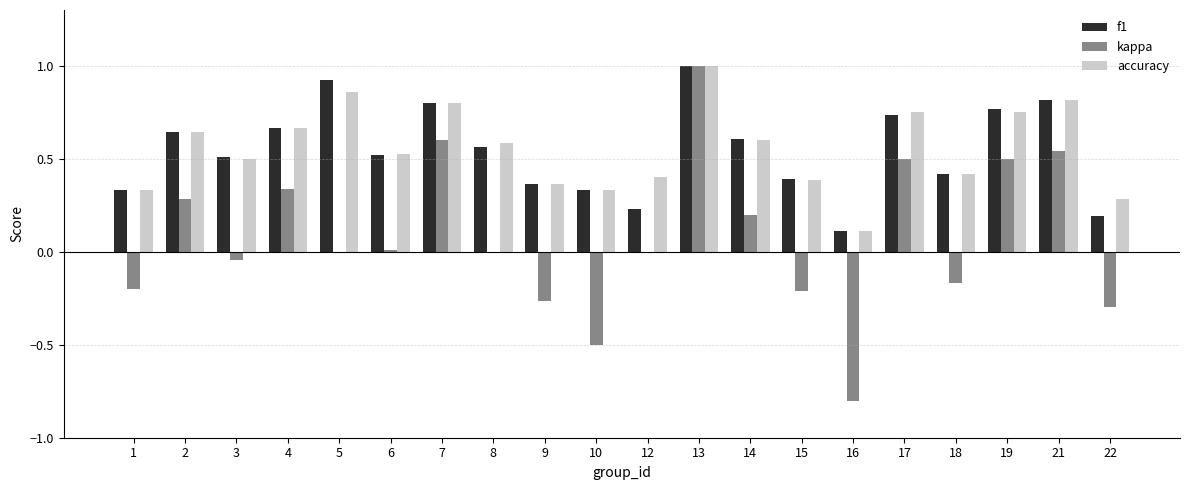

At which category is the sum across all series the highest?

13